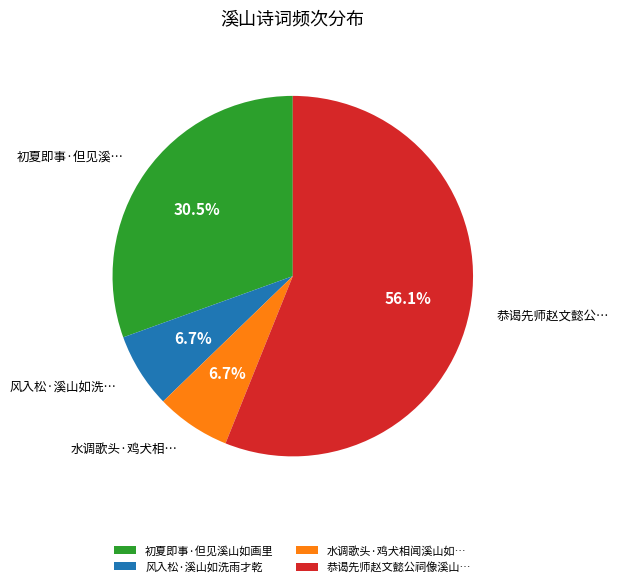

Combined, do 风入松·溪山如洗雨才乾 and 初夏即事·但见溪山如画里 account for over 50%?

No